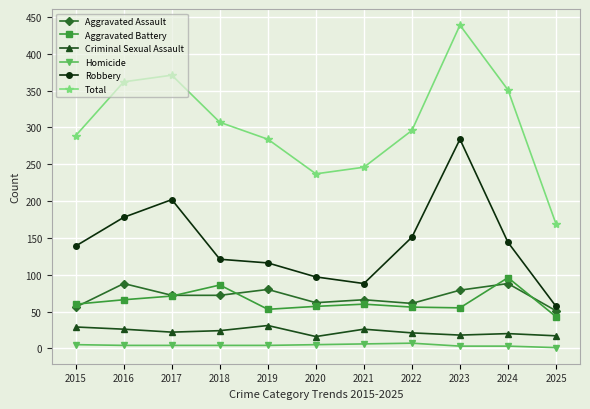

At which category is the sum across all series the highest?

2023